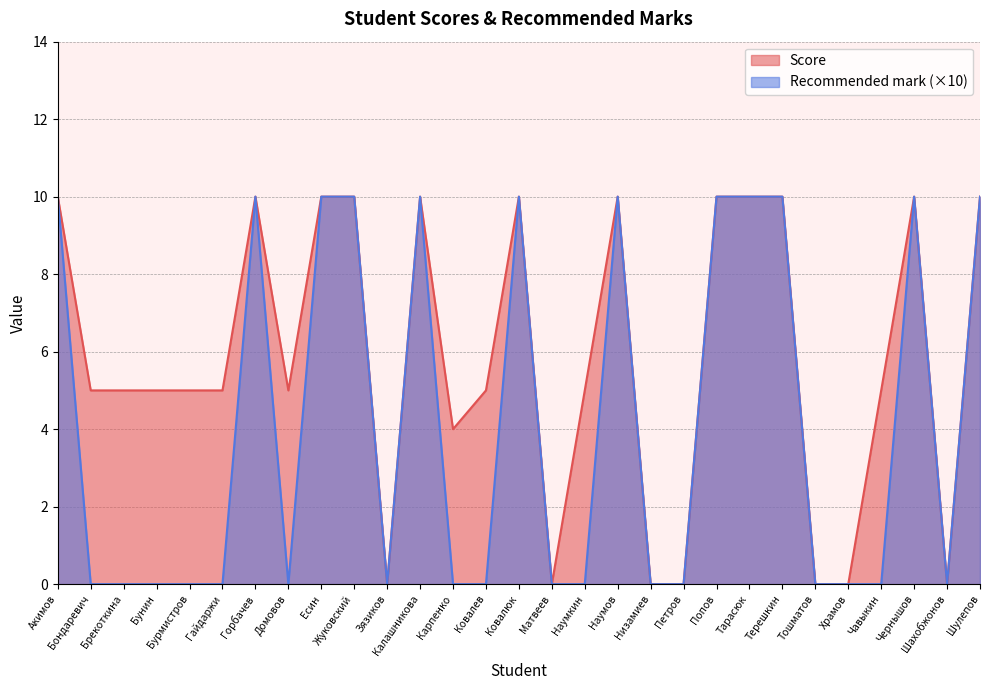

List the series in order of their peak value, highest first.

Score, Recommended mark